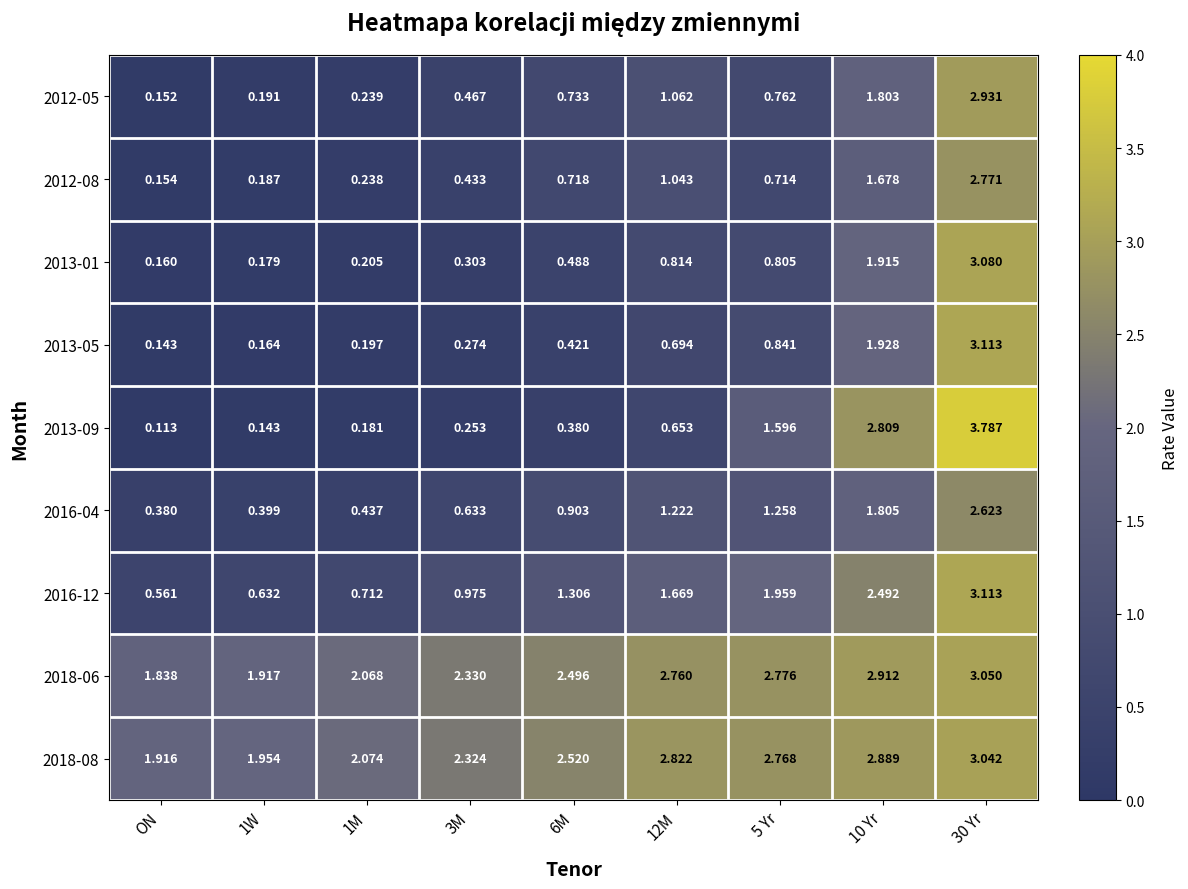

Which series changed the most between ON and 12M?

2016-12